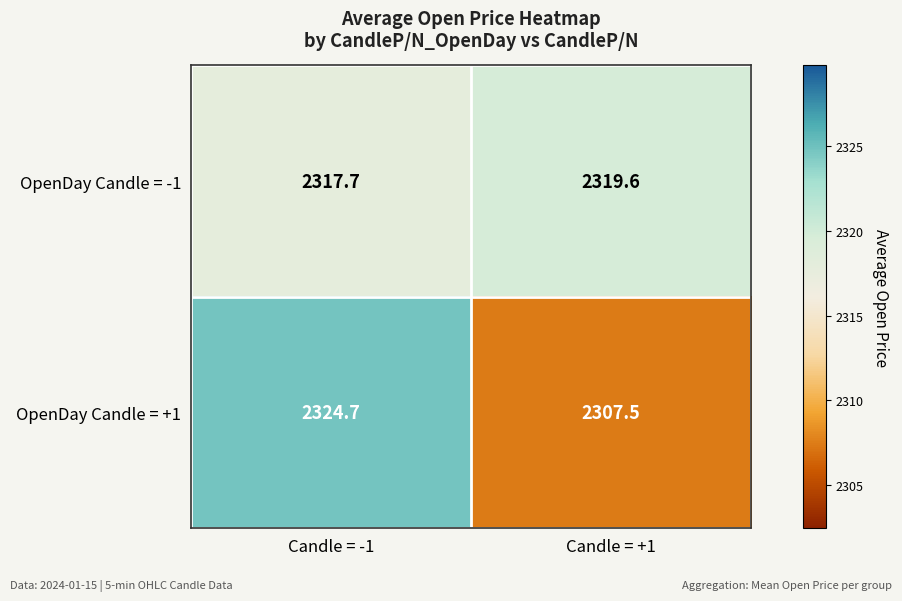

Rank the series by their average value, from highest to lowest.

OpenDay Candle = -1, OpenDay Candle = +1